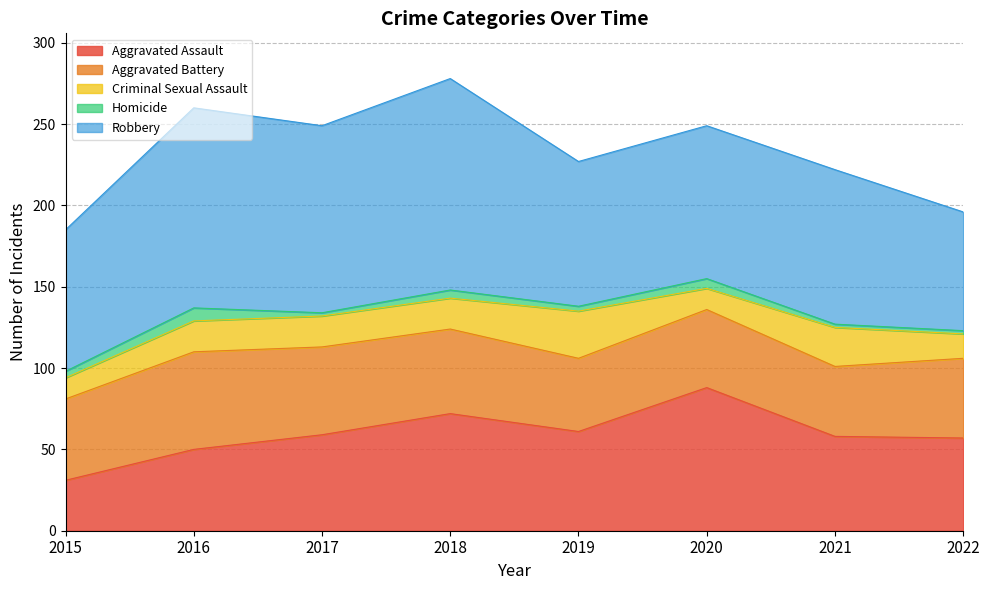

How many categories are shown in the chart?

8